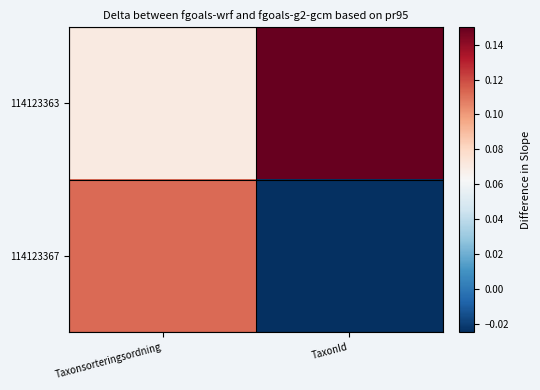

List the series in order of their peak value, lowest first.

114123367, 114123363